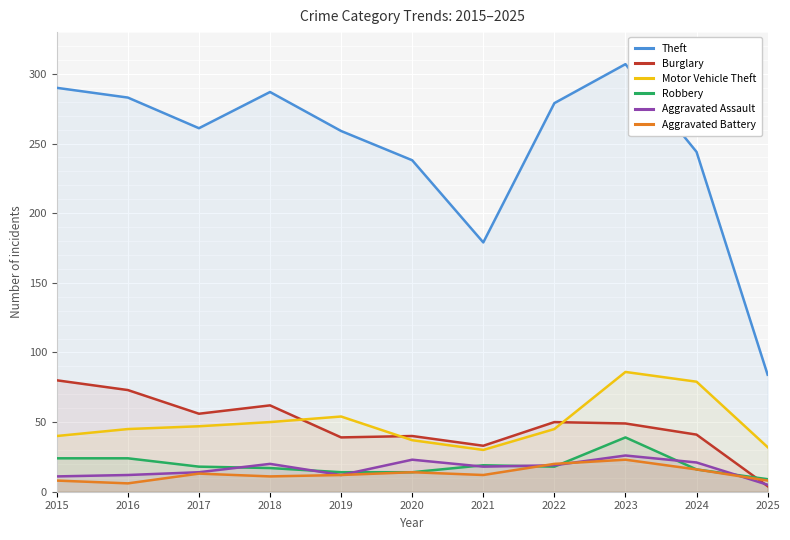

What is the difference between the second highest and second lowest values in the Motor Vehicle Theft series?

47